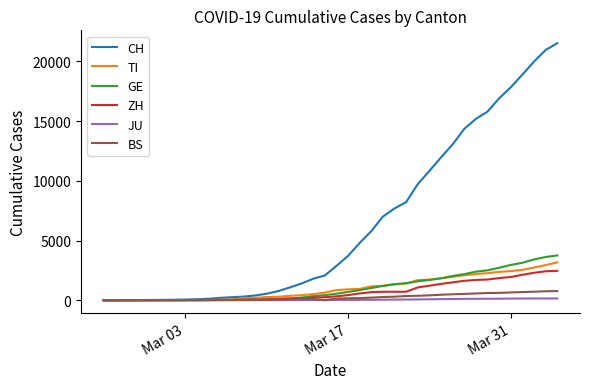

Which series has the largest total across all categories?

CH